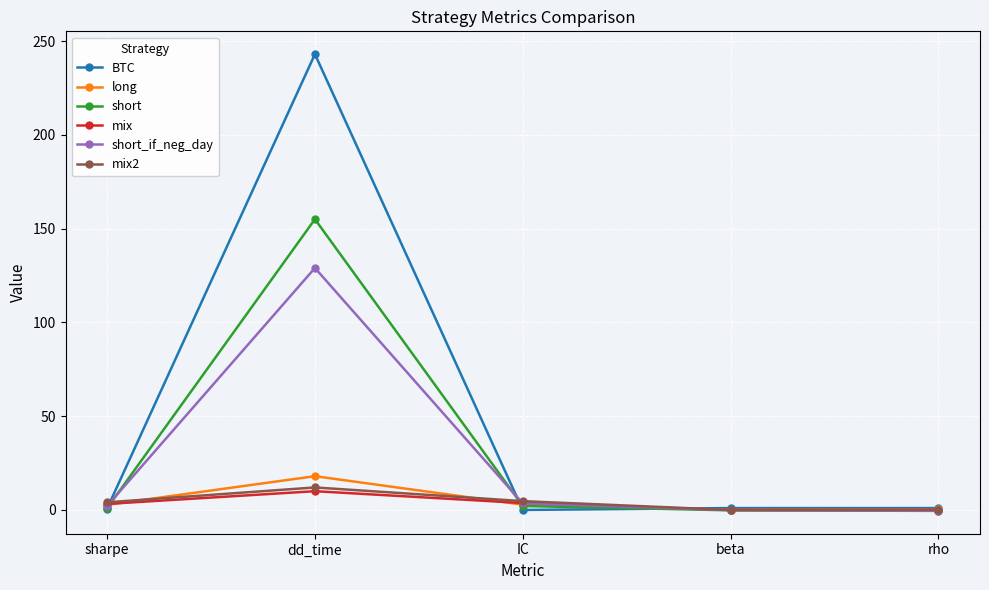

What is the highest value of the mix series?

10.0